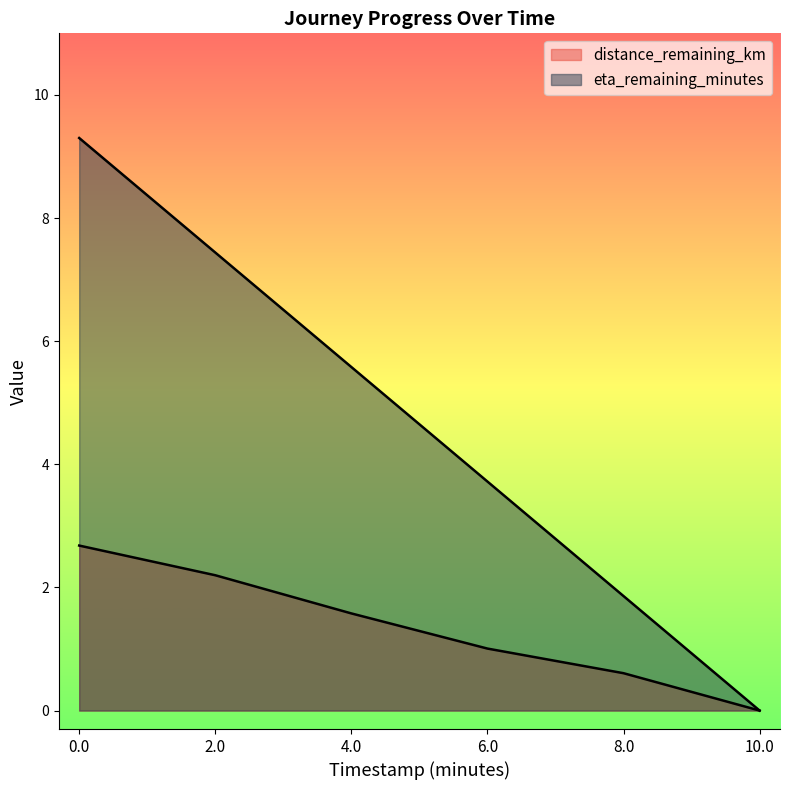

How many lines are shown in the chart?

2